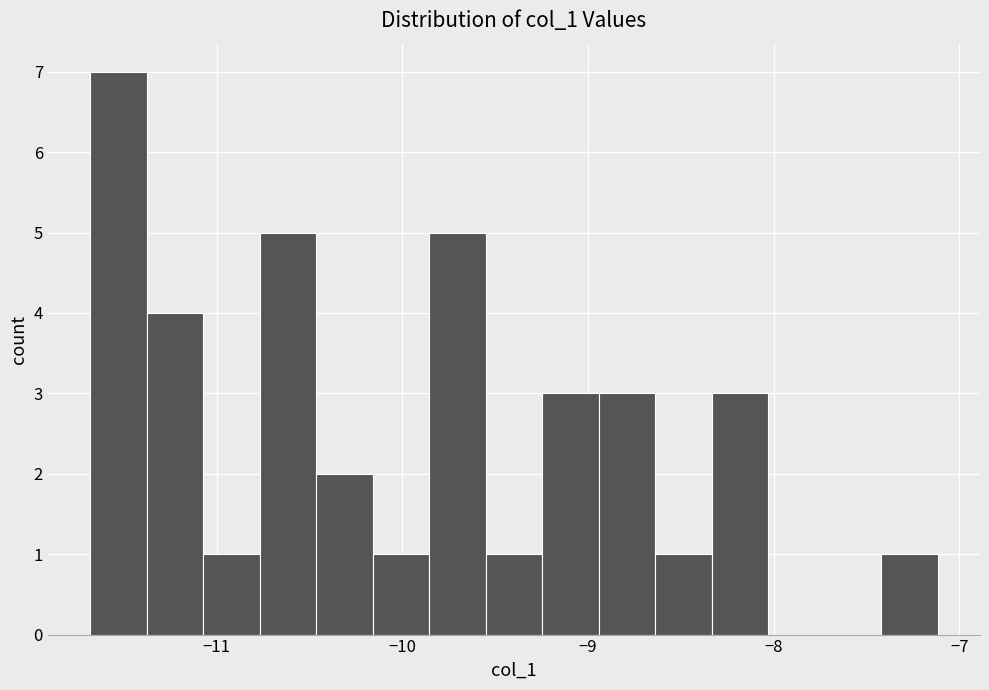

Around what value on the x-axis is the tallest bar? Give the approximate position of its centre, as read against the axis.

-11.5